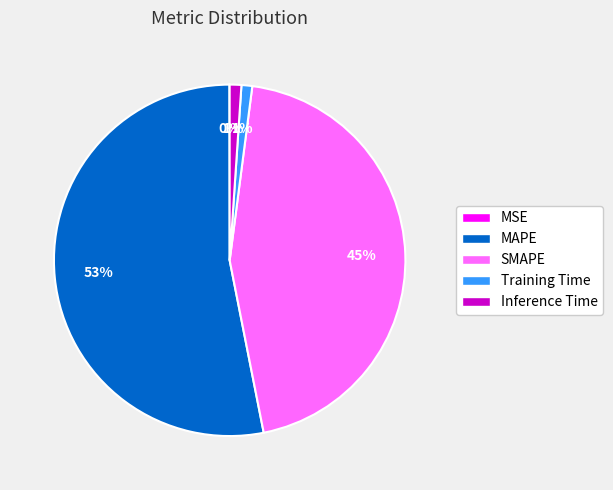

Do MAPE and SMAPE together represent more than half of the pie?

Yes